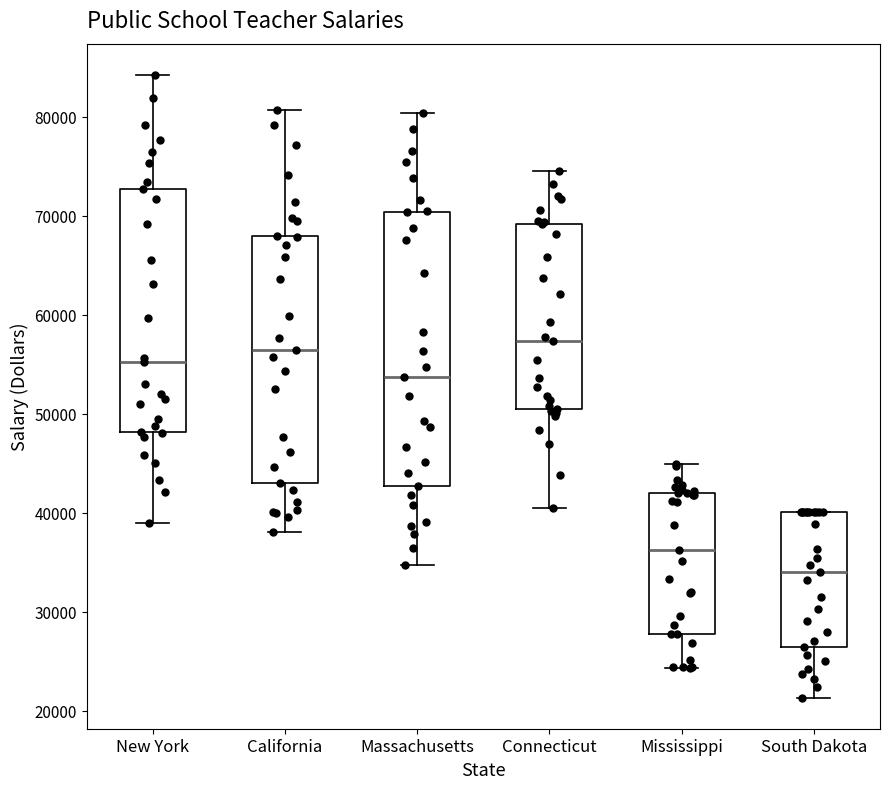

Reading left to right, read every box against the y-axis: the position of its median line, the range the box covers, and the ends of its whiskers. The values are not printed on the chart, so give them approximately, as read against the axis.

New York: median 55000, box 48000 to 73000, whiskers 39000 to 84000
California: median 56000, box 43000 to 68000, whiskers 38000 to 81000
Massachusetts: median 54000, box 43000 to 70000, whiskers 35000 to 80000
Connecticut: median 57000, box 50000 to 69000, whiskers 40000 to 75000
Mississippi: median 36000, box 28000 to 42000, whiskers 24000 to 45000
South Dakota: median 34000, box 26000 to 40000, whiskers 21000 to 40000